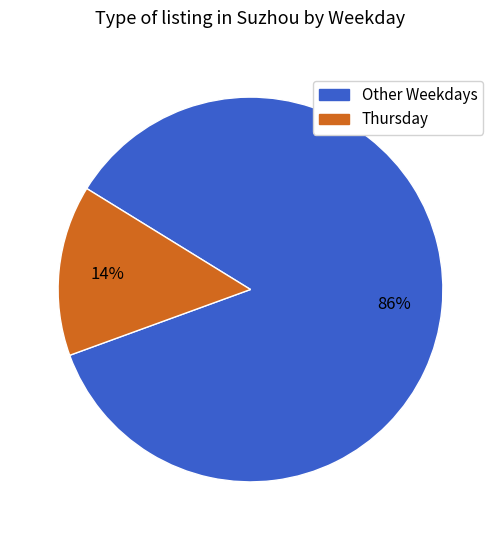

Does any single category account for the majority?

Yes